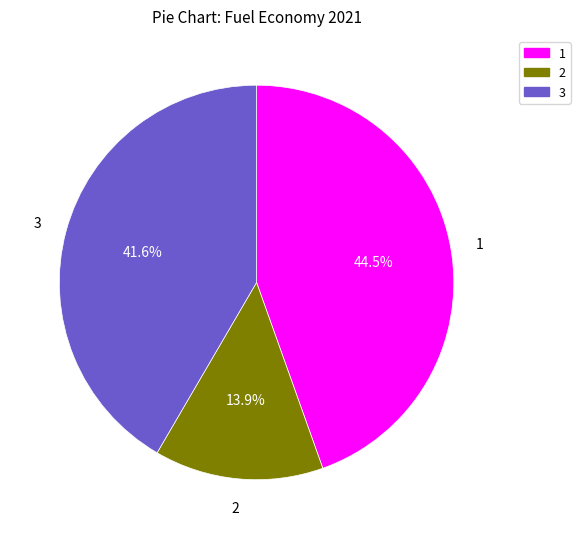

Which slice is the largest?

1